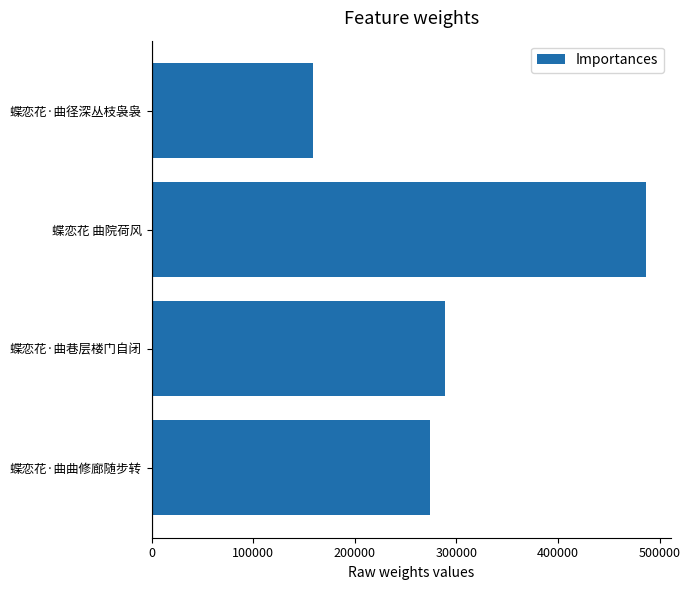

Which label corresponds to the smallest value in the chart?

蝶恋花·曲径深丛枝袅袅